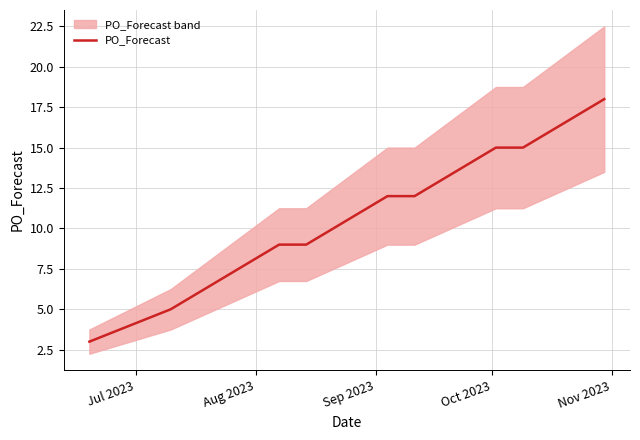

What is the minimum value for PO_Forecast?

3